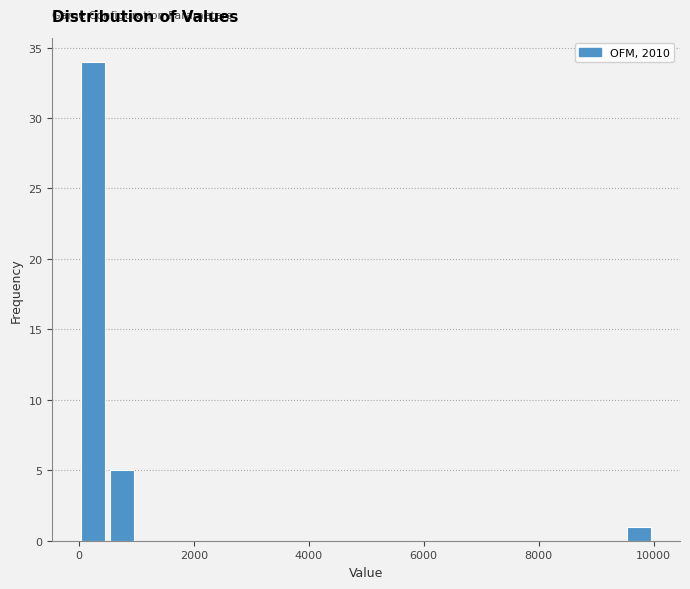

Read against the x-axis, roughly where is the centre of the tallest bar?

200